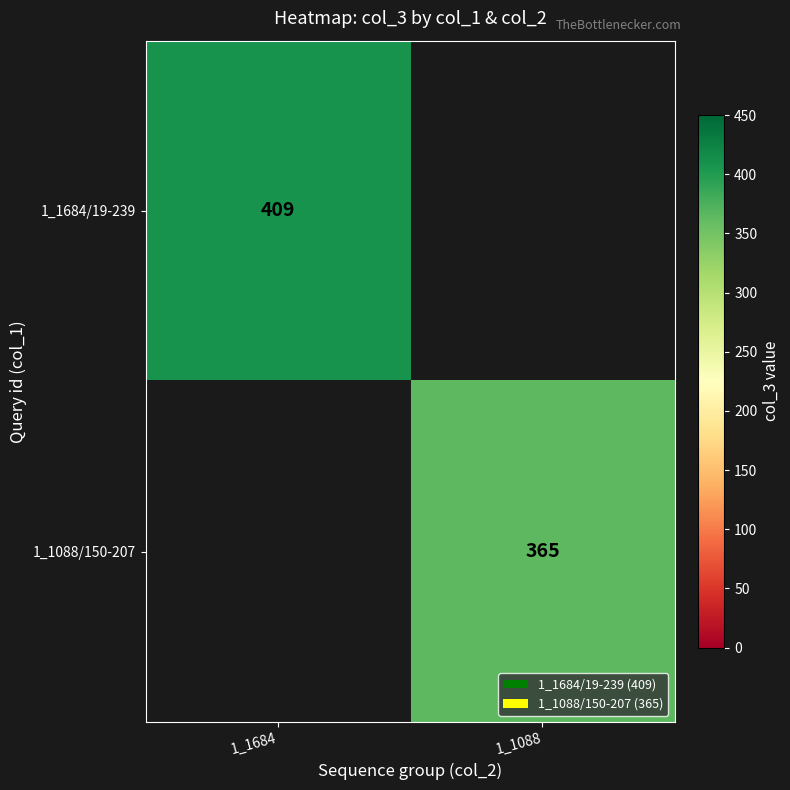

Is it true that 1_1088/150-207 equals 595.9 at 1_1088?

False